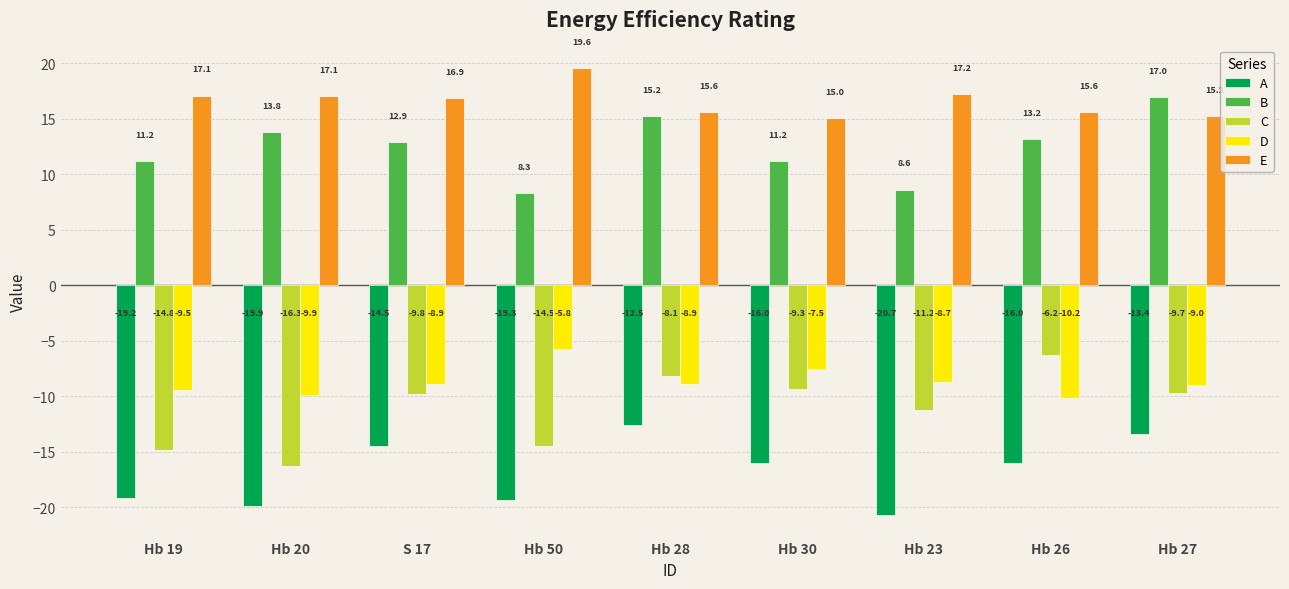

What is the lowest value of the B series?

8.3